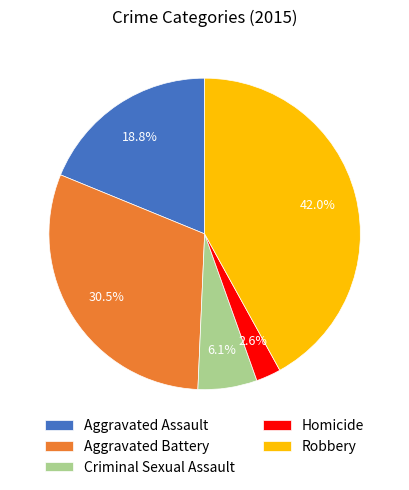

True or false: Criminal Sexual Assault accounts for 6% of the total.

True